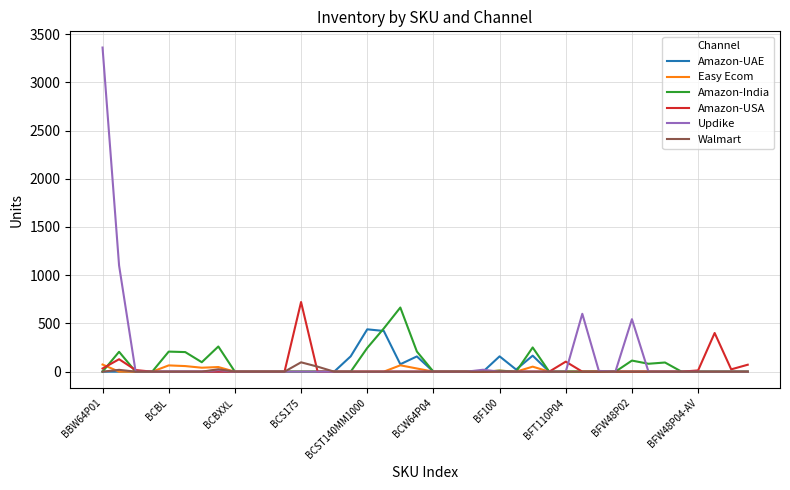

What is the highest value of the Amazon-India series?

665